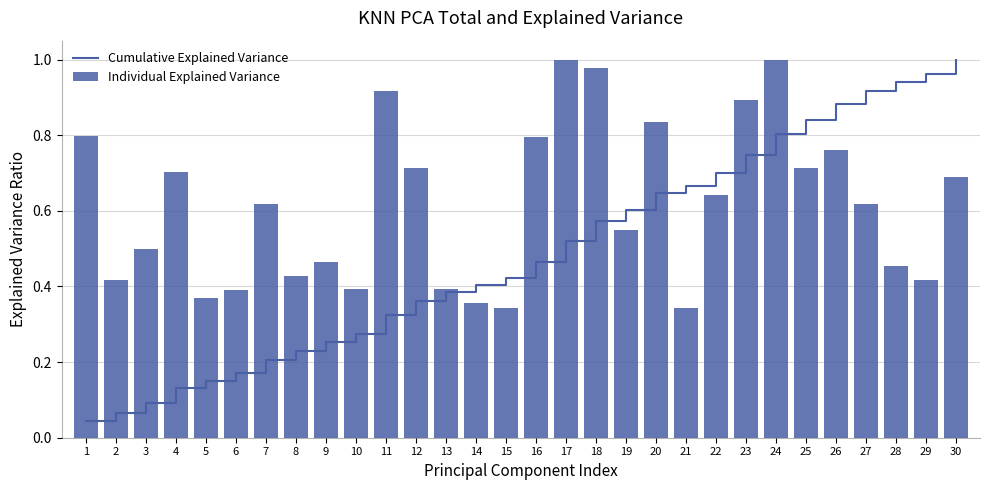

The Cumulative Explained Variance series shows 0.1 at 10. True or false?

False